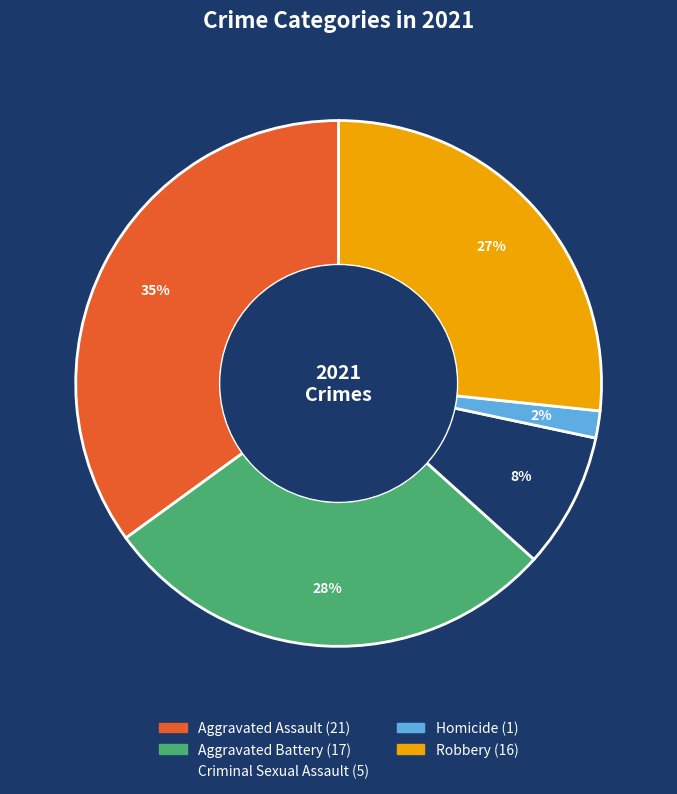

To the nearest percent, what percentage of the pie is Robbery?

27%